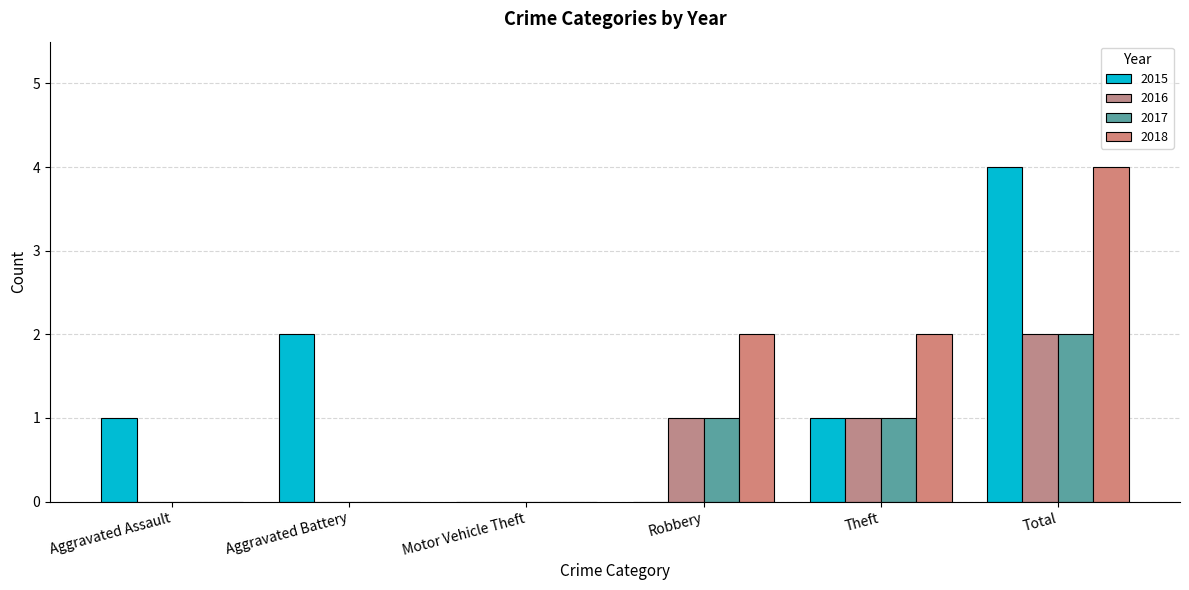

How many categories are shown in the chart?

6